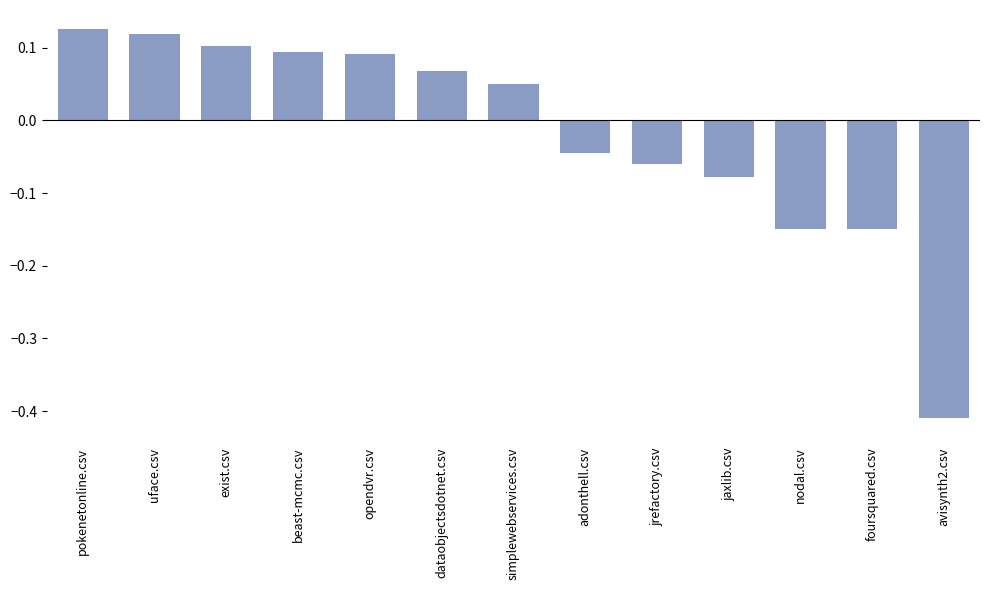

How many categories are shown in the chart?

13